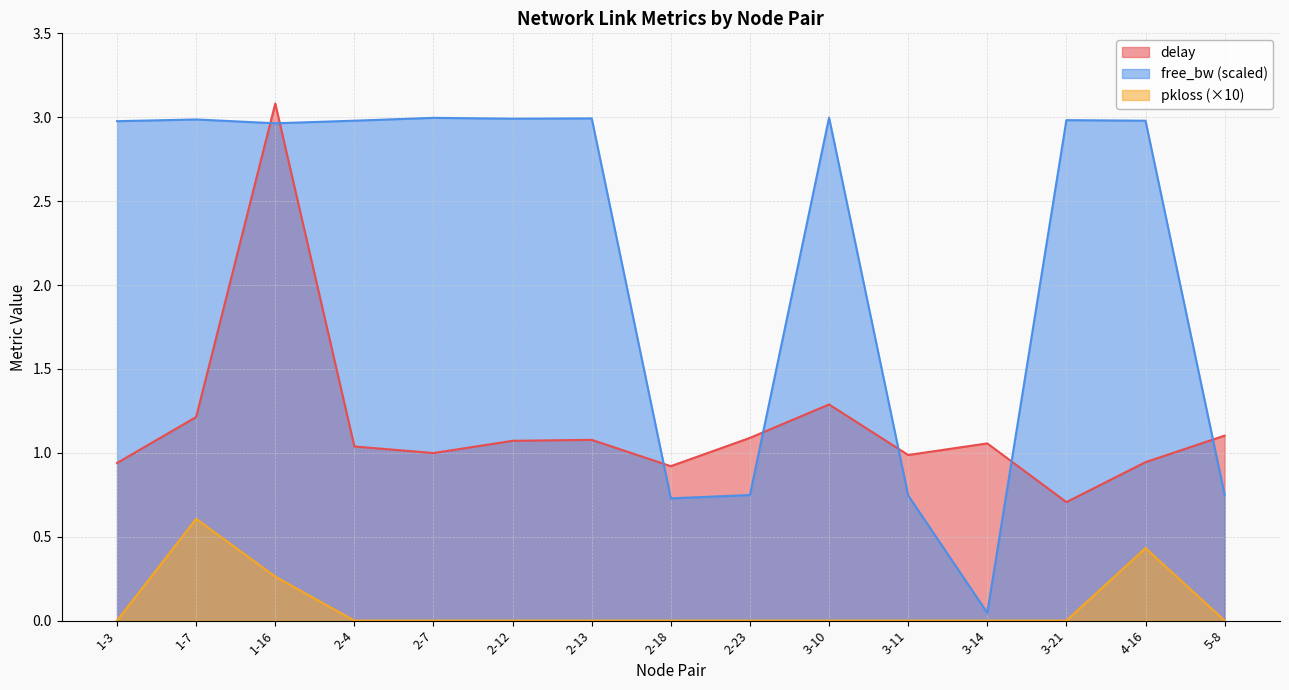

Is the value of free_bw_norm at 1-7 greater than the value of delay at 4-16?

Yes